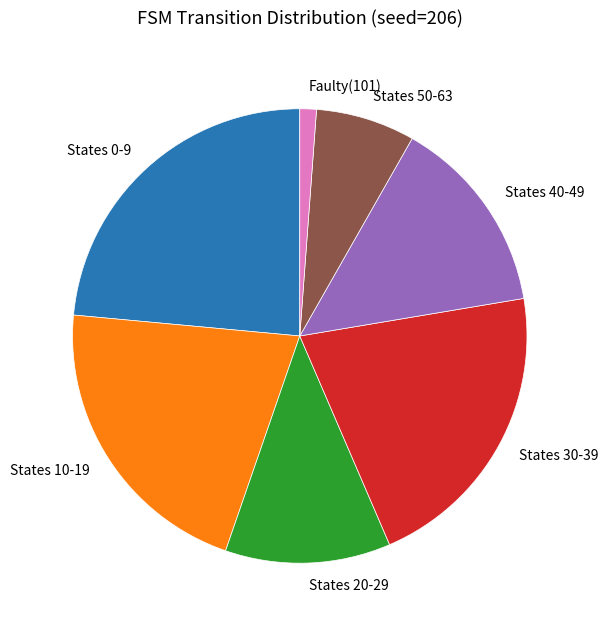

Count the number of slices in the pie.

7